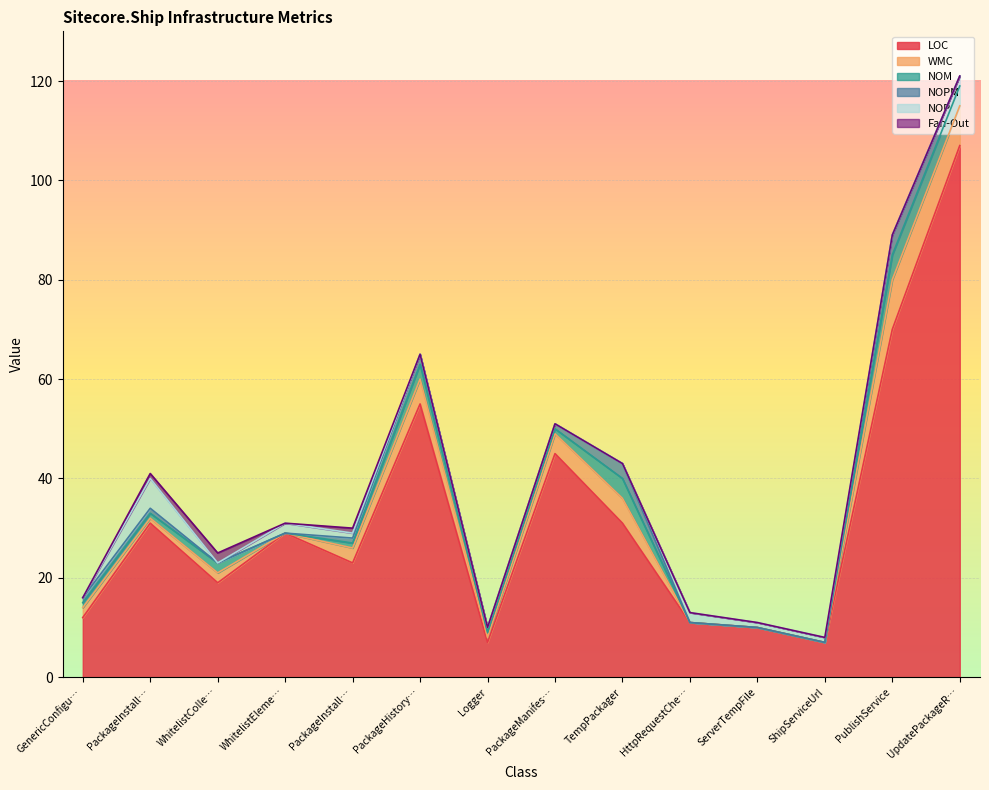

What is the difference between the maximum and second lowest values in the Fan-Out series?

2